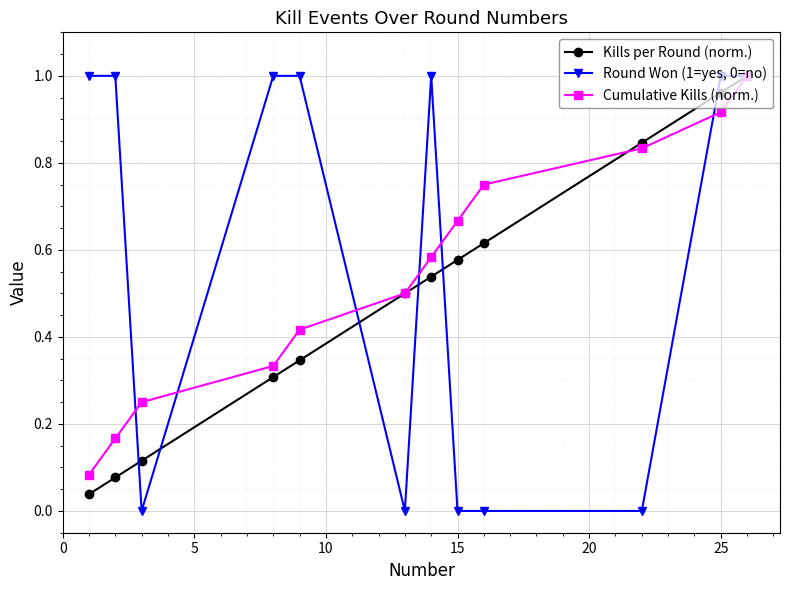

List the series in order of their peak value, highest first.

Kills per Round (norm.), Round Won (1=yes, 0=no), Cumulative Kills (norm.)